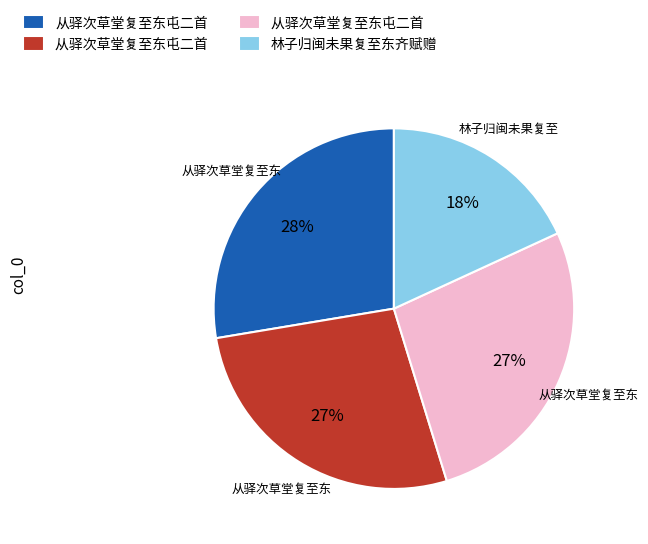

How many slices are in this pie chart?

4